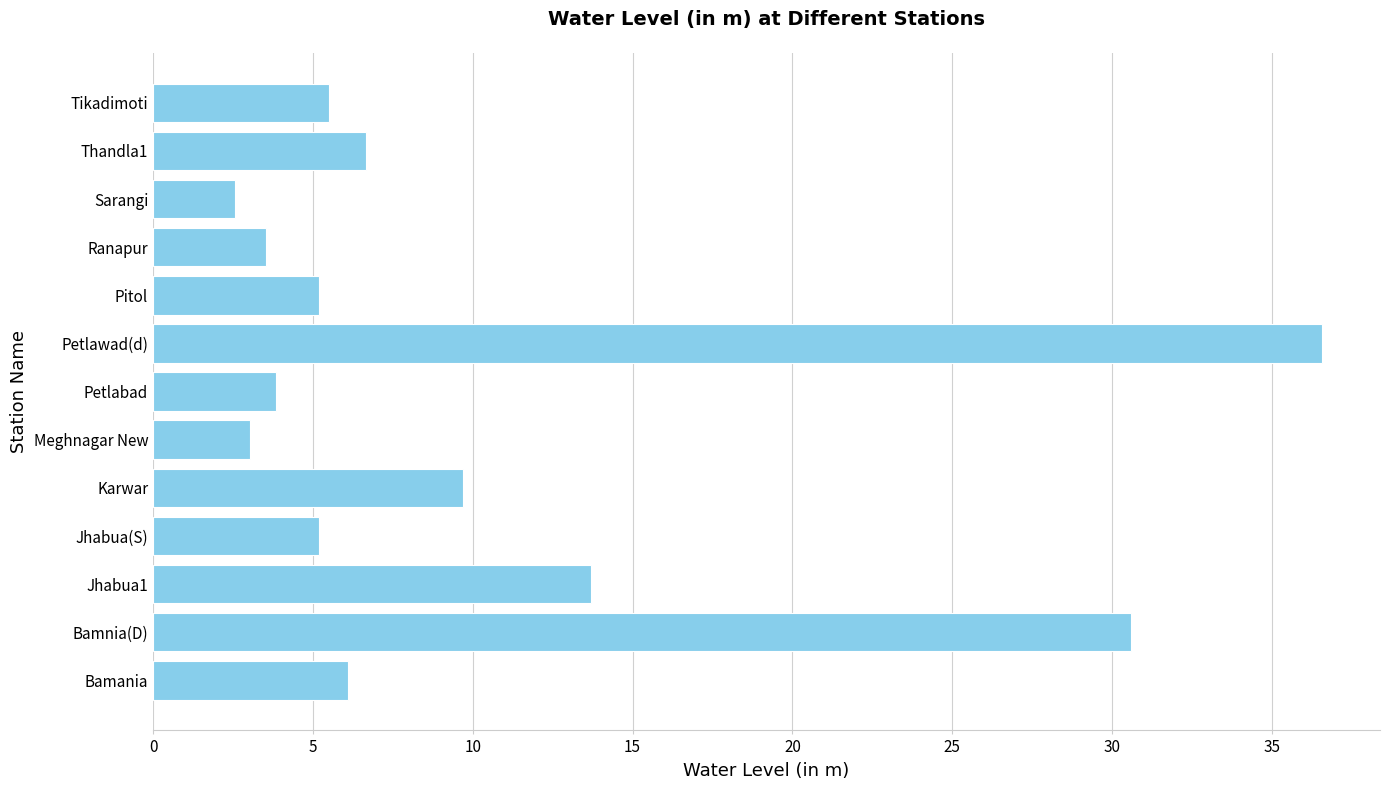

What value does the data have at Ranapur?

3.5